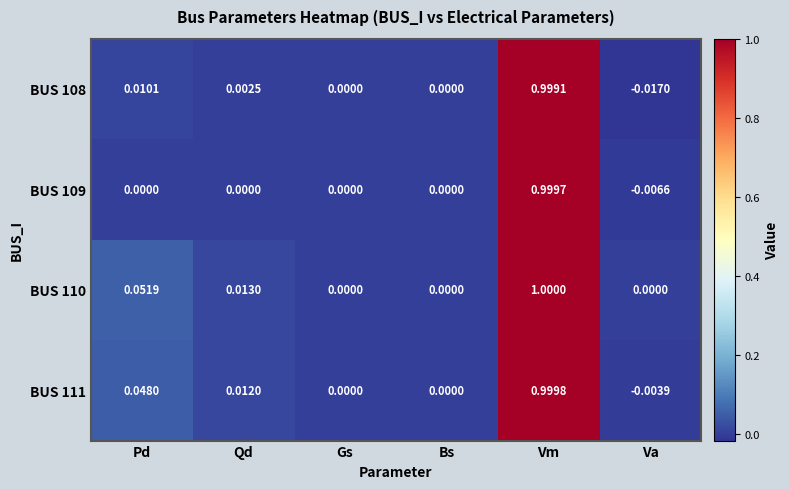

Where does the BUS 108 series first go above 0?

Pd